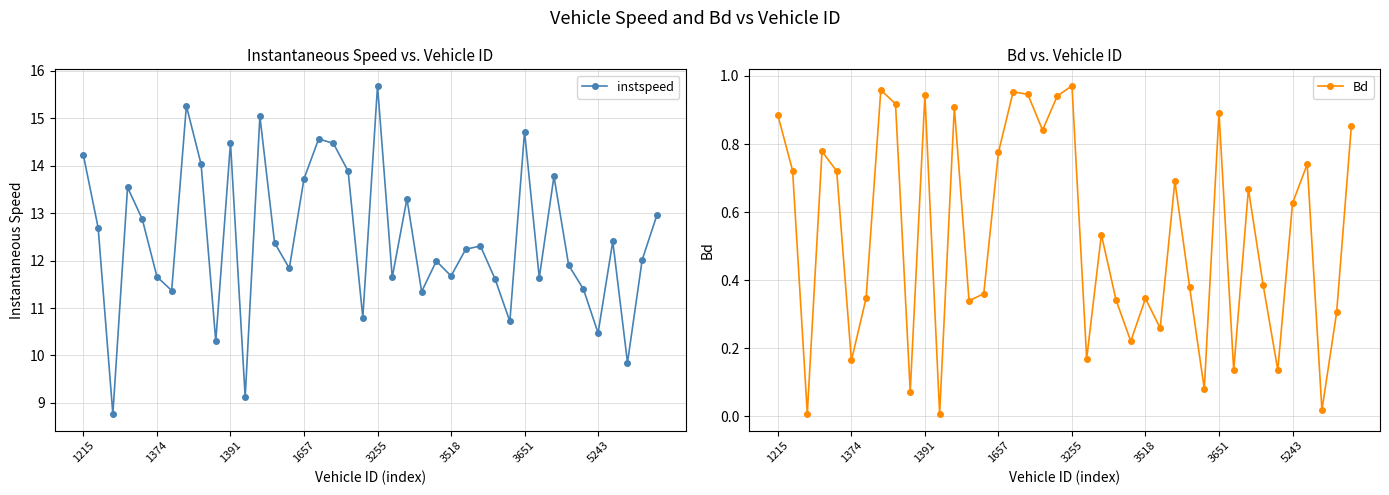

The value of instspeed at 31 is 7.3. True or false?

False